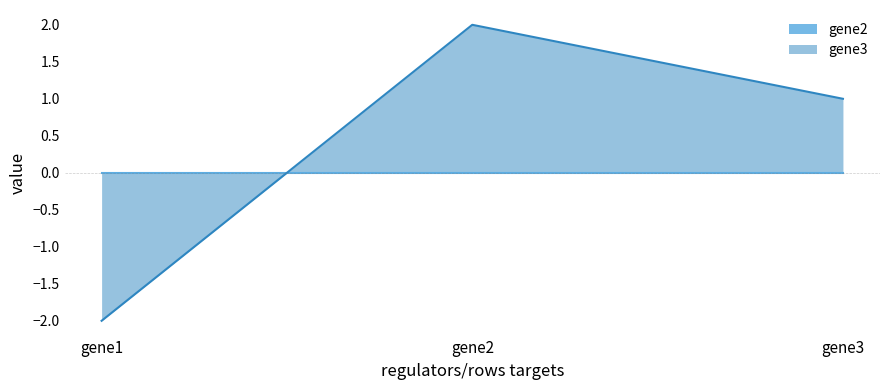

True or false: the data shows 1 at gene3.

False